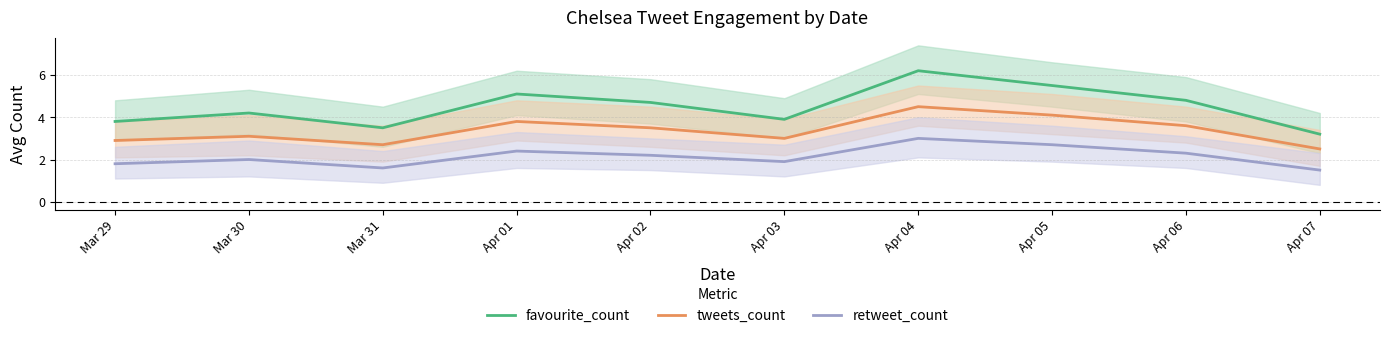

What is the minimum value for tweets_count?

2.5